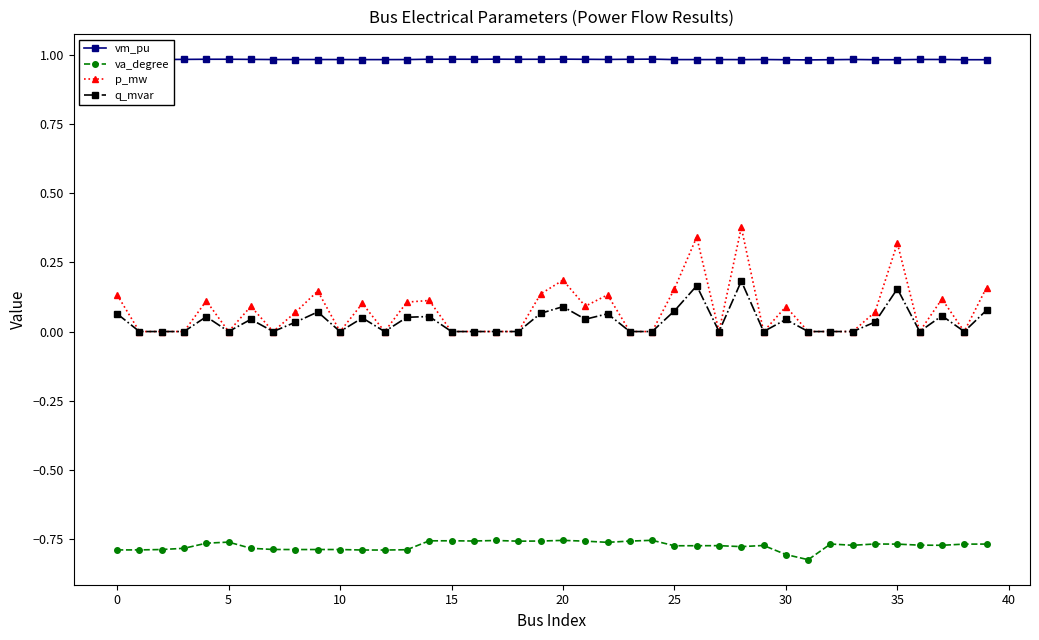

What is the minimum value for vm_pu?

1.0